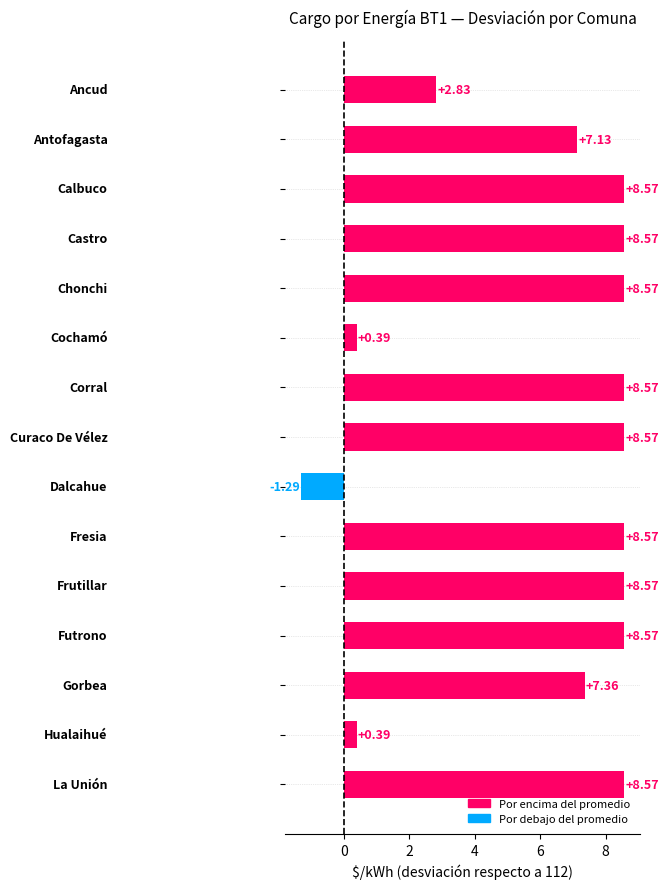

What is the difference between the maximum and second lowest values?

8.2